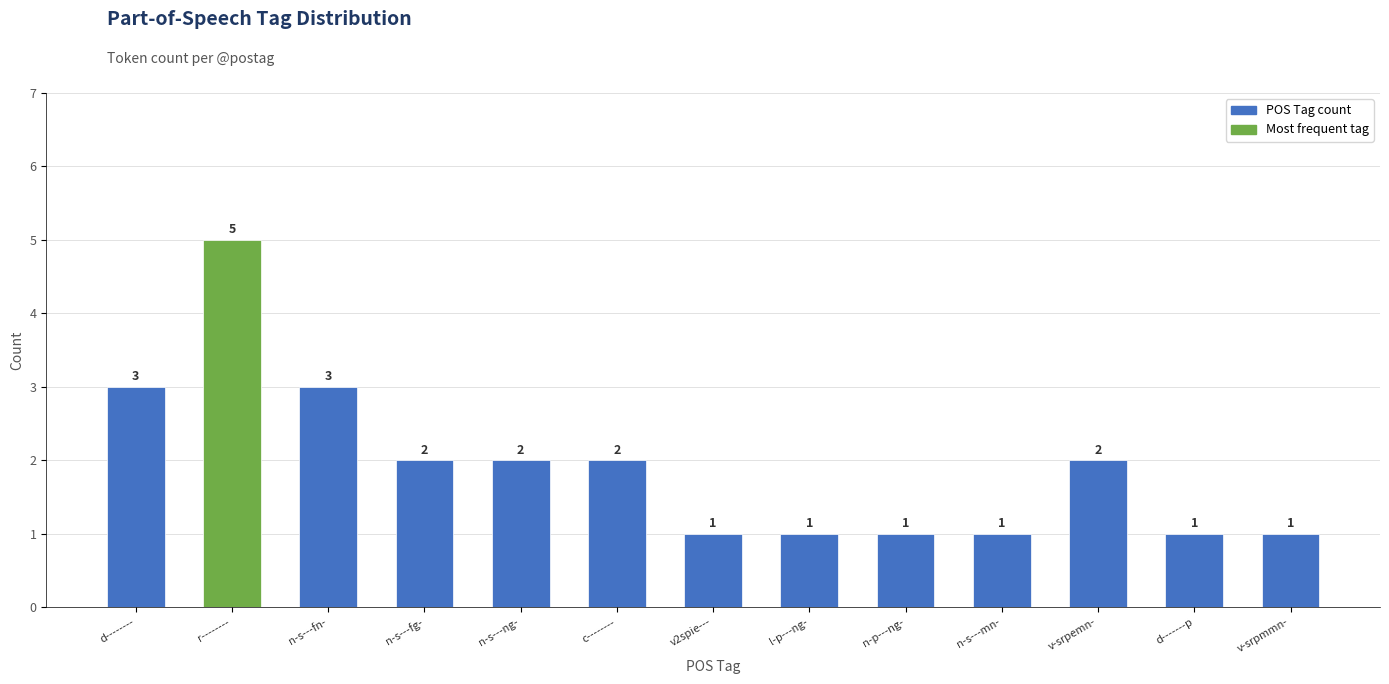

What is the change in value from c-------- to v2spie---?

-1